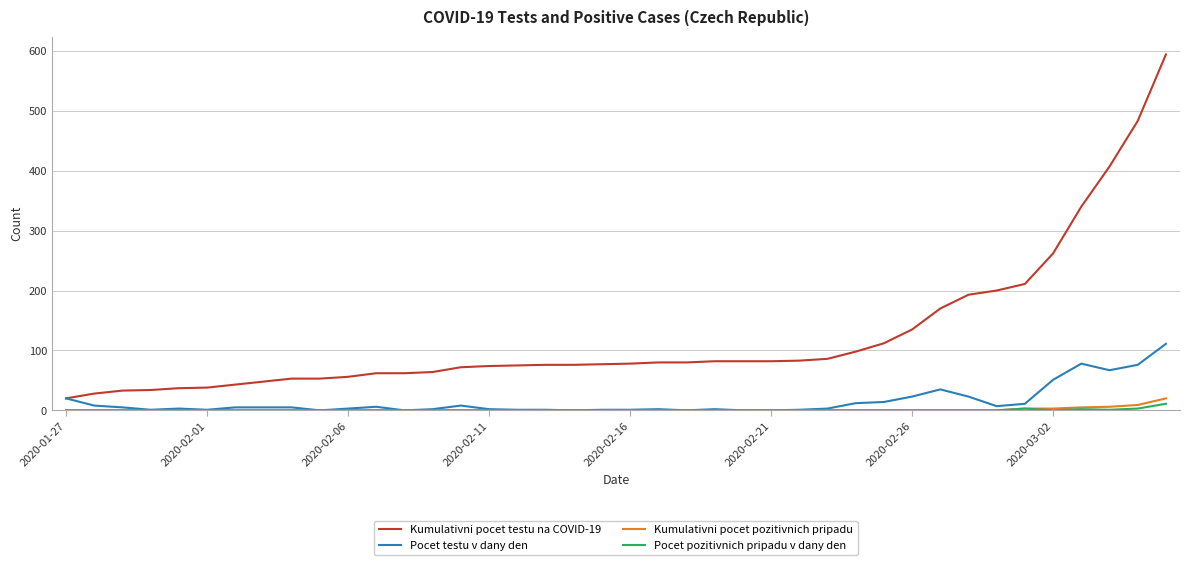

What is the difference between the maximum and minimum values in the Pocet testu v dany den series?

111